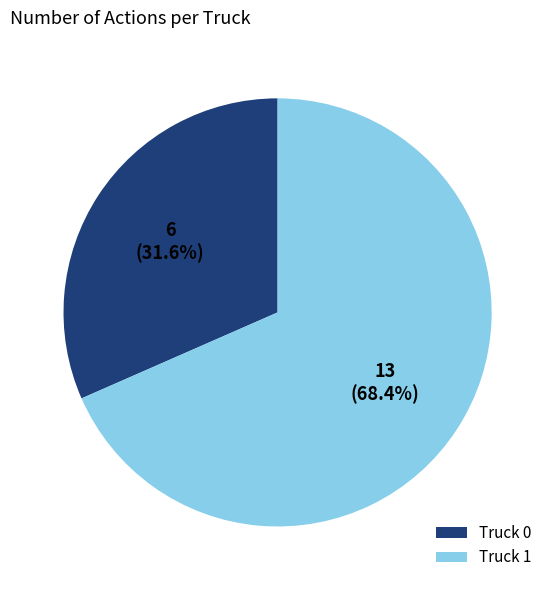

What percentage do Truck 1 and Truck 0 together represent?

100.0%